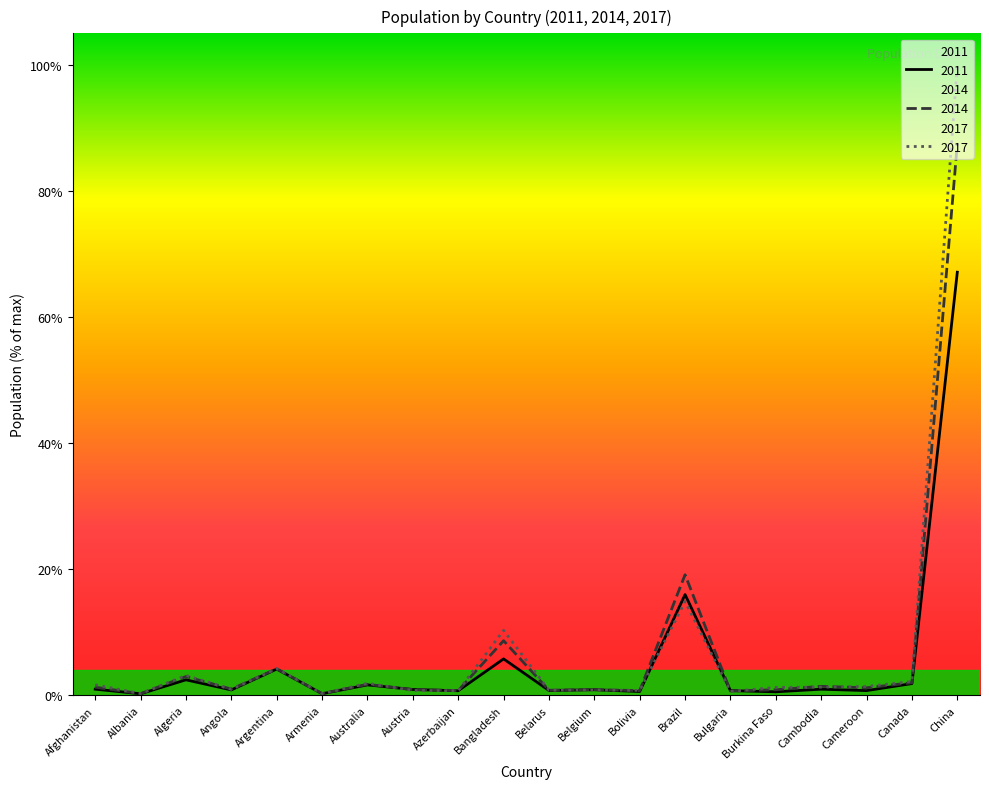

How many intersections are there between 2014 and 2017?

10